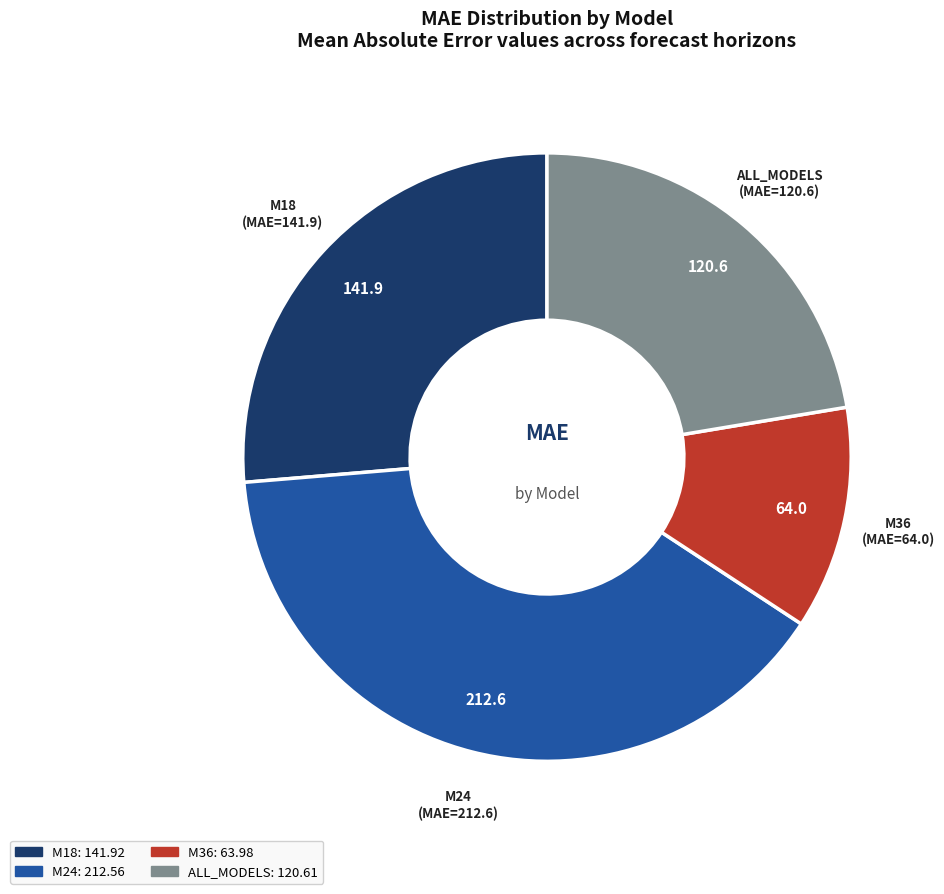

The ALL_MODELS slice represents 22% of the pie. True or false?

True